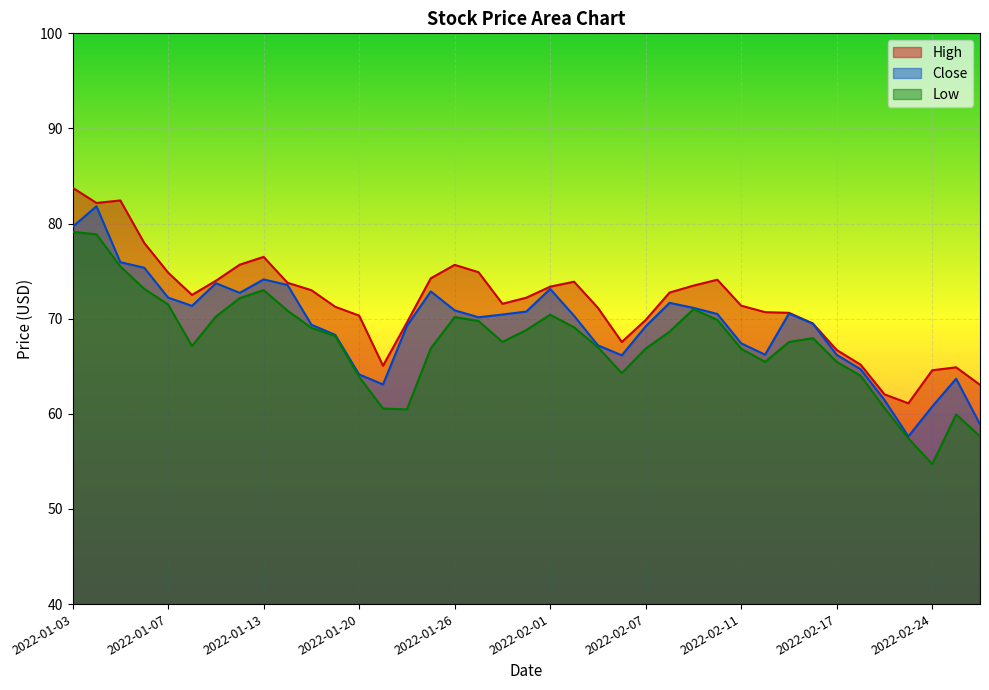

What is the label of the 4th point from the left?

2022-01-06